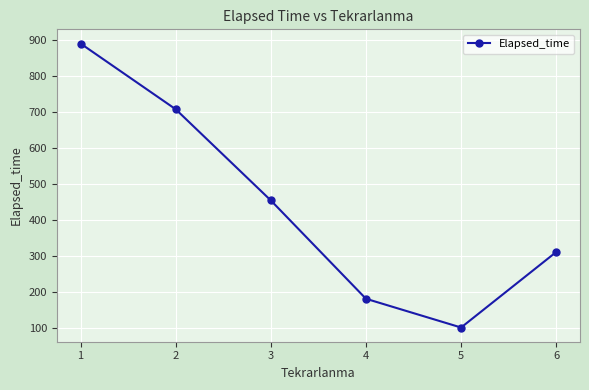

Reading left to right, list all the values displayed in this chart.

1=889.8	2=707.0	3=453.5	4=180.0	5=100.0	6=310.0